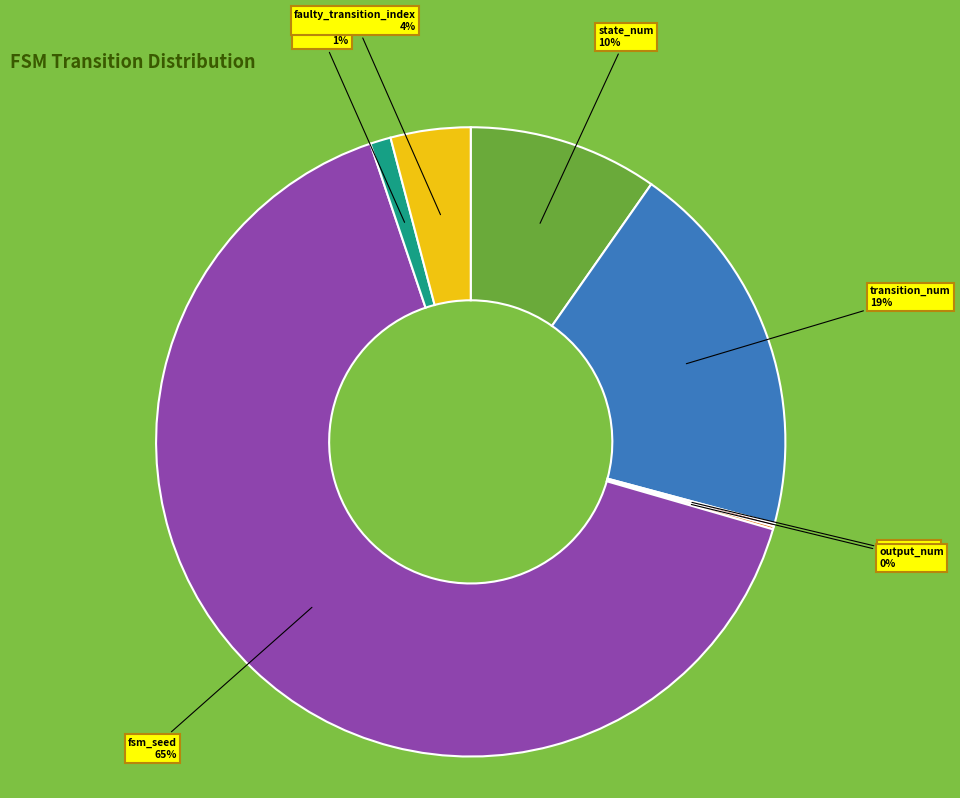

What is the largest slice in the pie chart?

fsm_seed